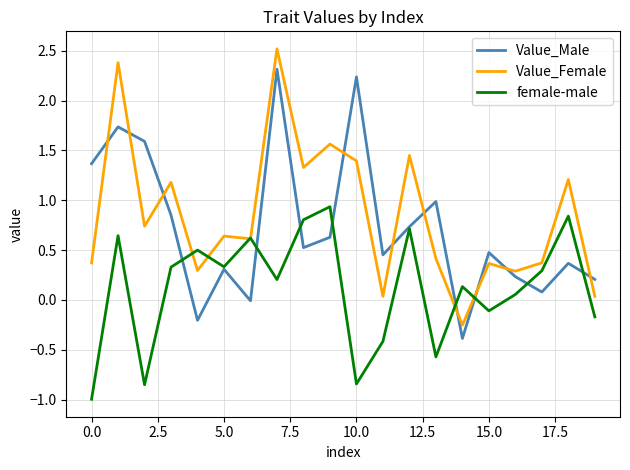

After their last crossing, which series has the higher values: Value_Female or Value_Male?

Value_Male